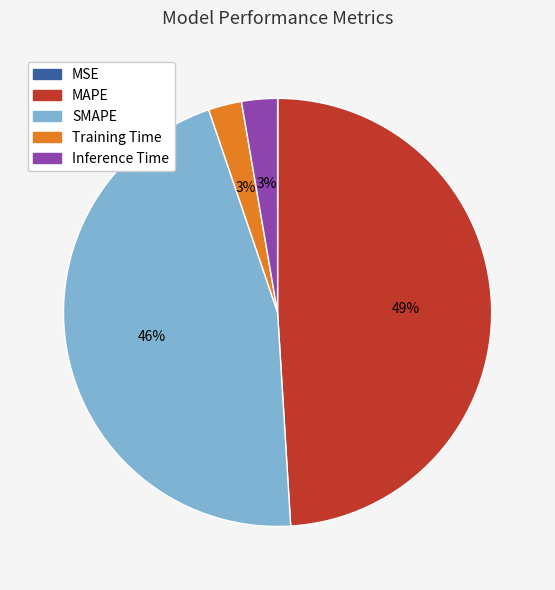

Does Training Time represent more than half of the total?

No